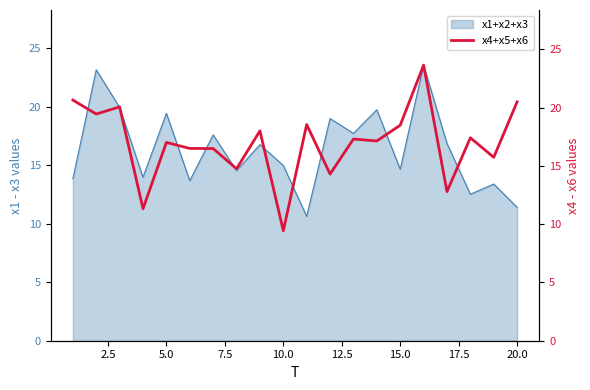

What is the maximum value for x1+x2+x3?

23.6